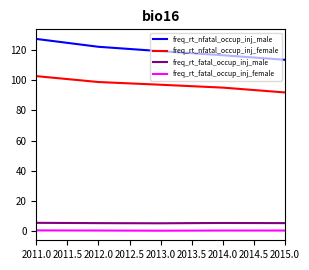

The freq_rt_nfatal_occup_inj_male series shows 119.2 at 2013.0. True or false?

True